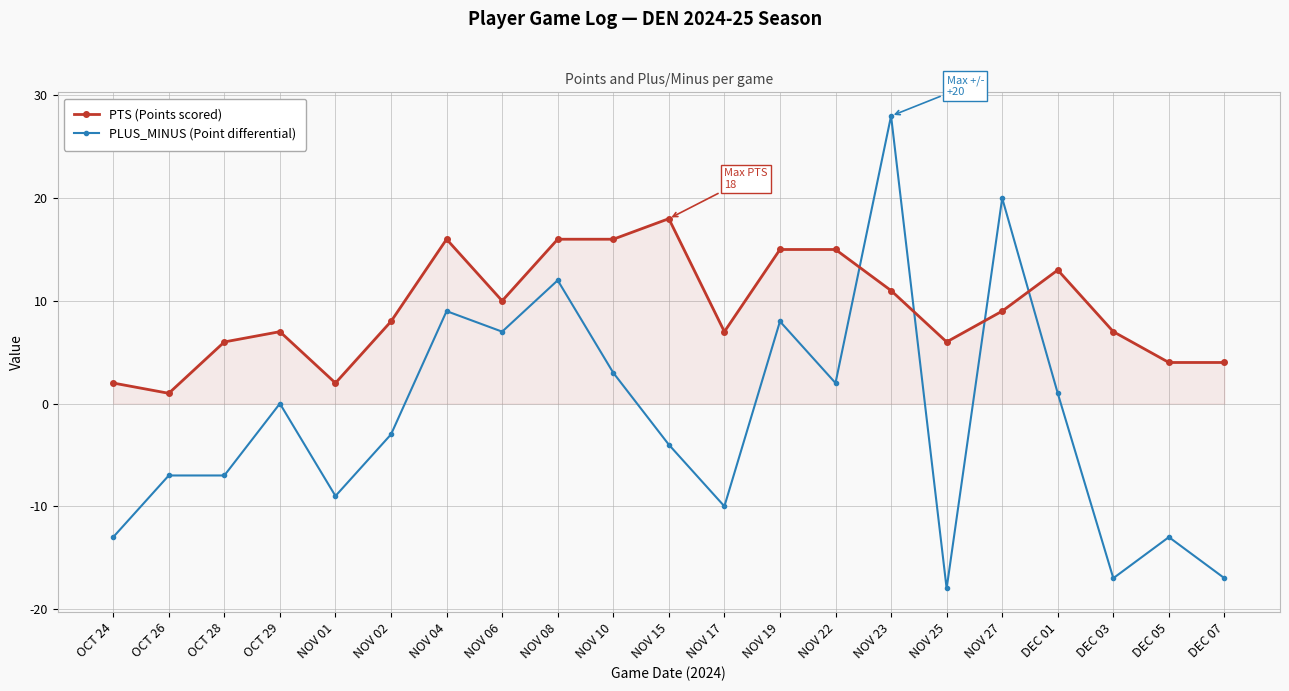

Which series has the widest spread of values?

PLUS_MINUS (Point differential)